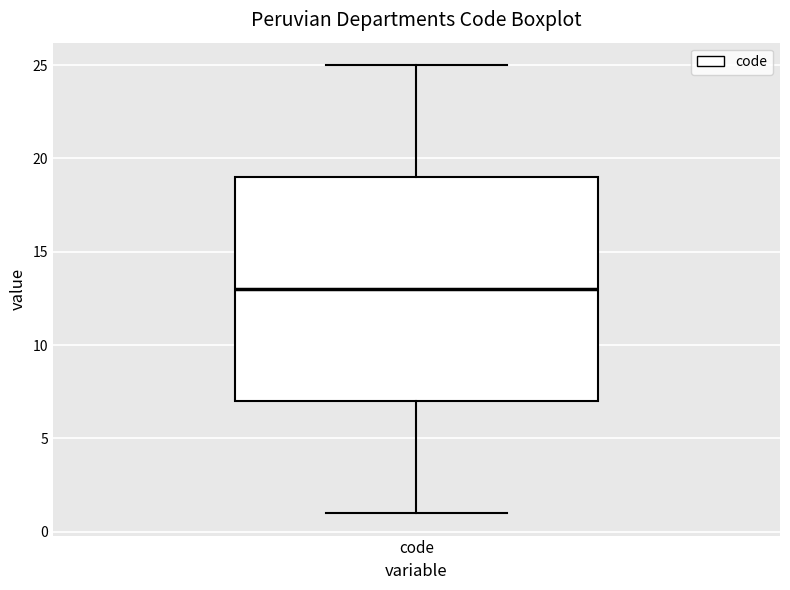

Transcribe this box plot: give where the median line is, the range the box spans, and where the two whiskers end, as read against the y-axis. The values are not printed on the chart, so give them approximately, as read against the axis.

median 13, box 7 to 19, whiskers 1 to 25